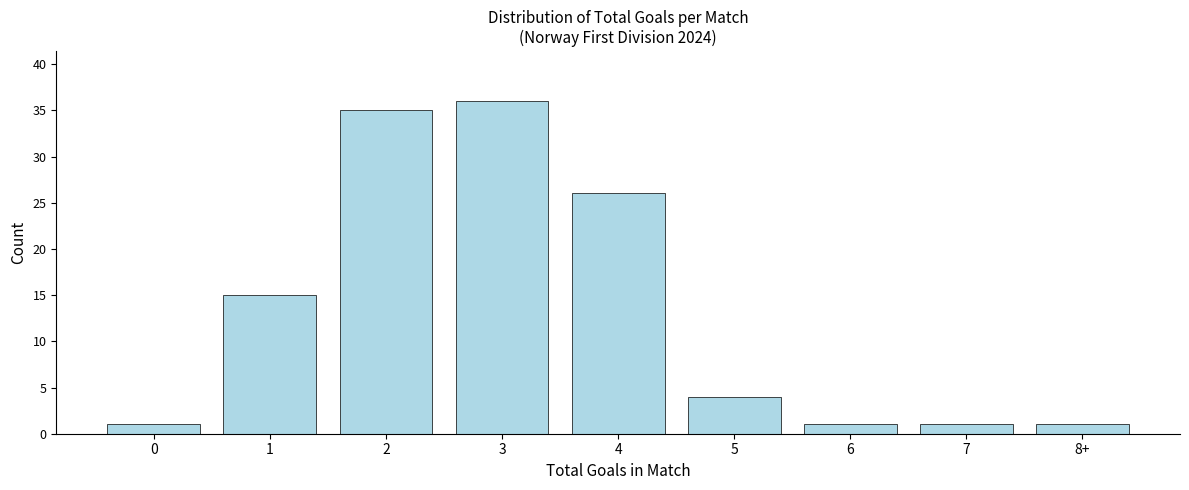

Reading left to right, list all the values displayed in this chart.

0=1	1=15	2=35	3=36	4=26	5=4	6=1	7=1	8+=1